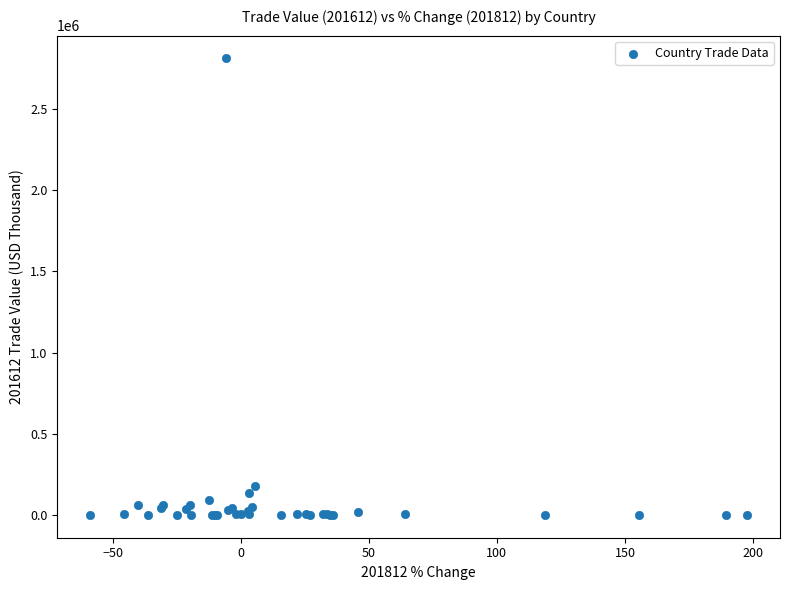

What Y value in the scatter plot is closest to 1406236?

179957.7